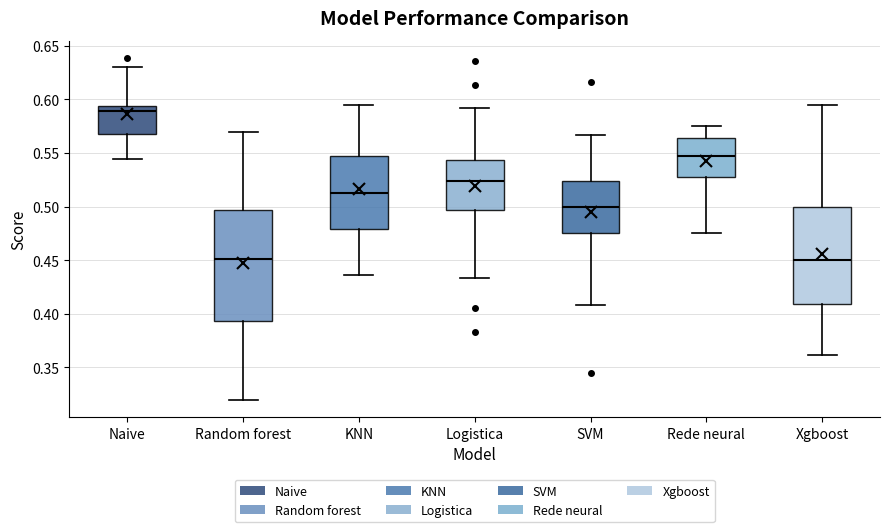

Comparing the boxes themselves (not the whiskers), which one is the tallest?

Random forest